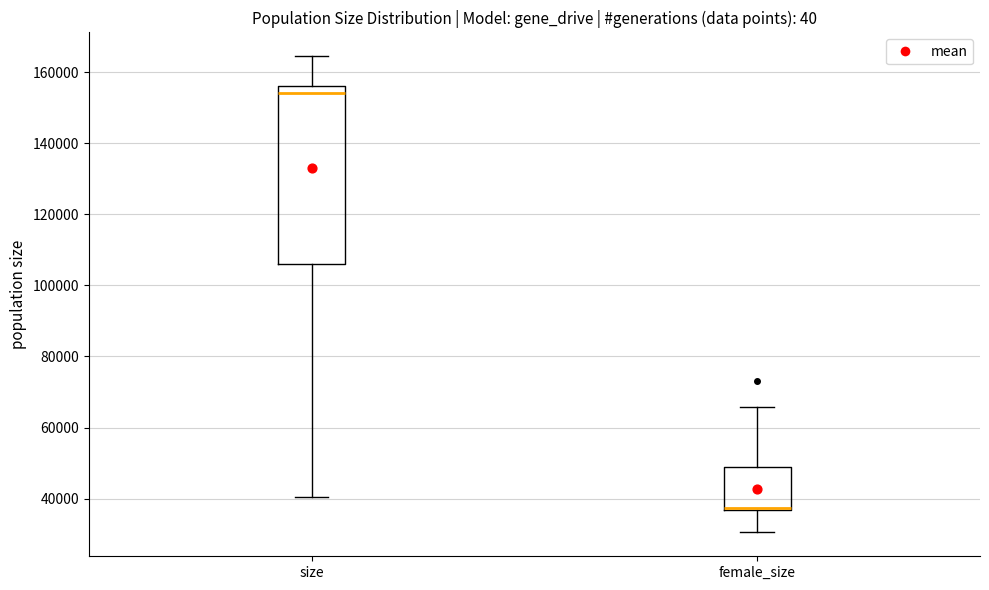

Reading left to right, transcribe this box plot: for each box, give where its median line is, the range the box spans, and where its two whiskers end, as read against the y-axis. The values are not printed on the chart, so give them approximately, as read against the axis.

size: median 154000, box 106000 to 156000, whiskers 40000 to 164000
female_size: median 38000 (drawn on the box's lower edge), box 36000 to 48000, whiskers 30000 to 66000